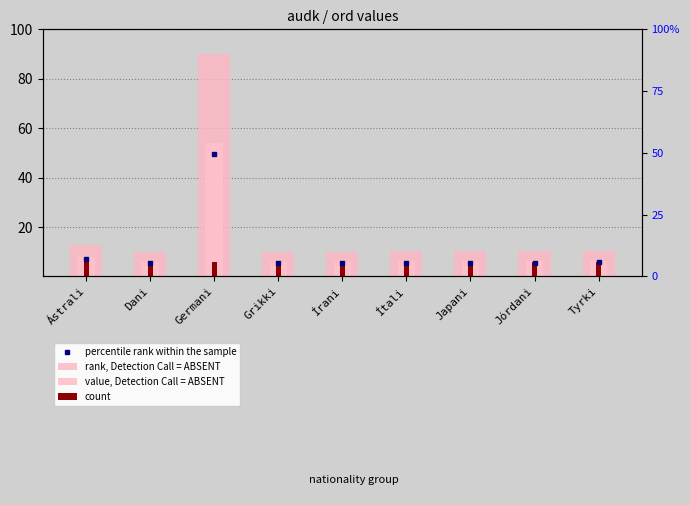

Read the rank, Detection Call = ABSENT value at Ítali.

10.1